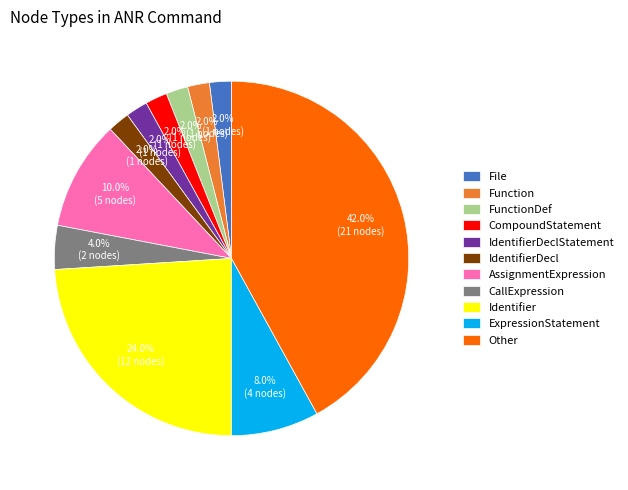

Which category has the biggest portion of the pie?

Other